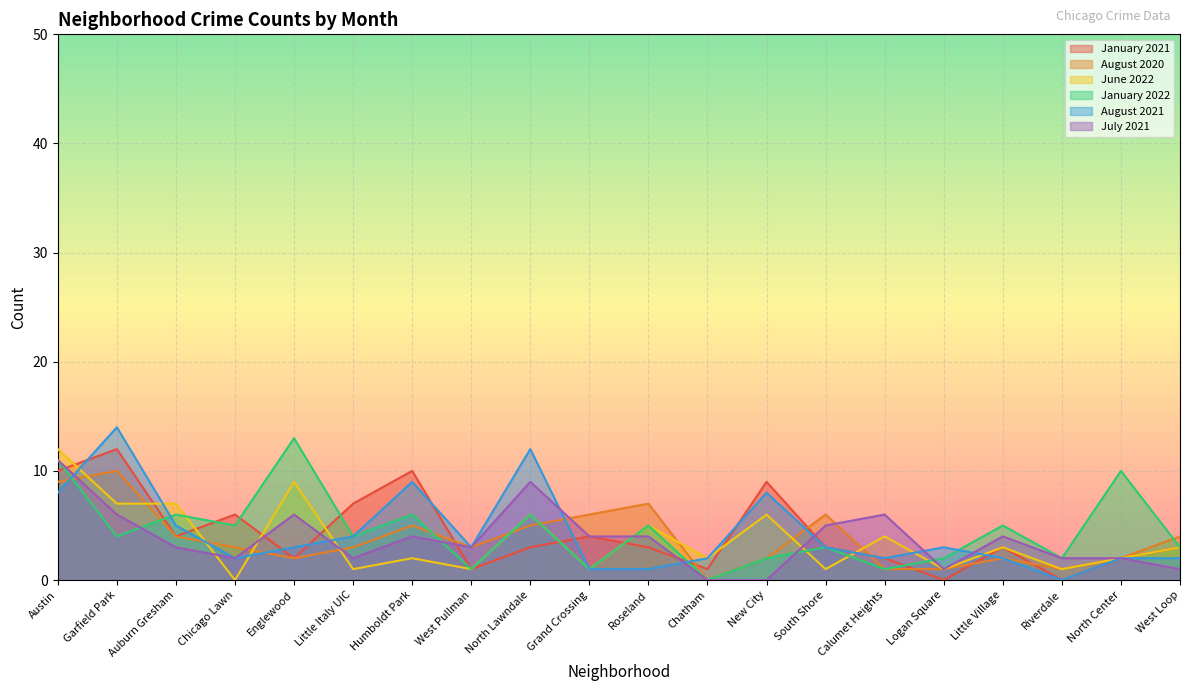

Where is the first local minimum for July 2021?

Chicago Lawn